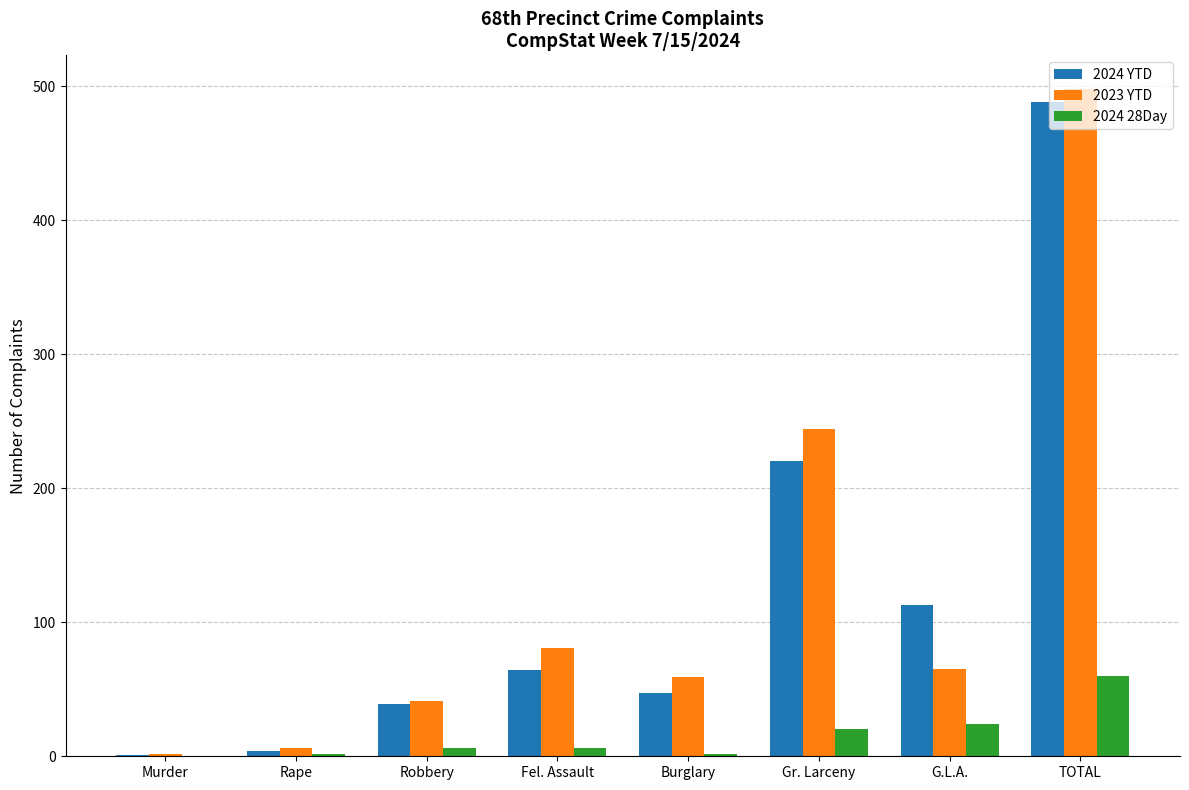

Which category has the highest value in the 2024 YTD series?

TOTAL